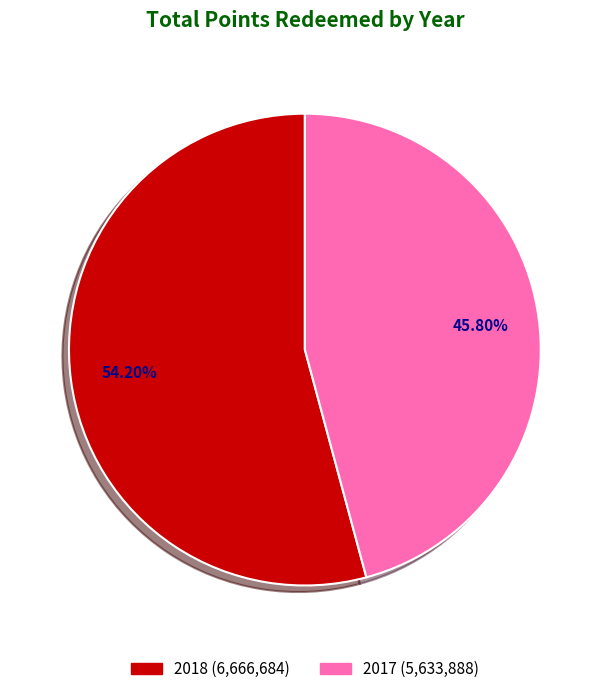

Is 2018 the majority of the pie?

Yes